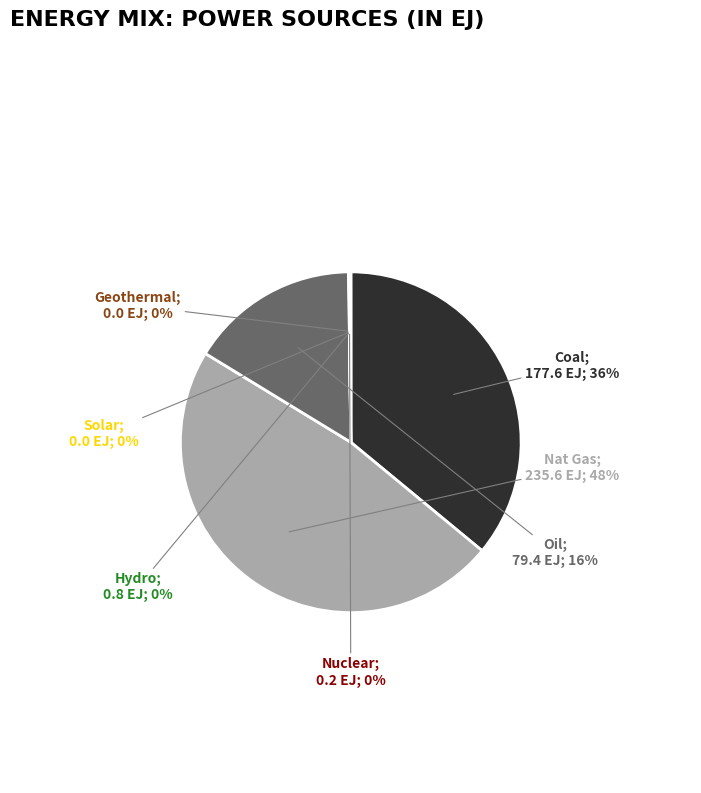

Does any single category account for the majority?

No